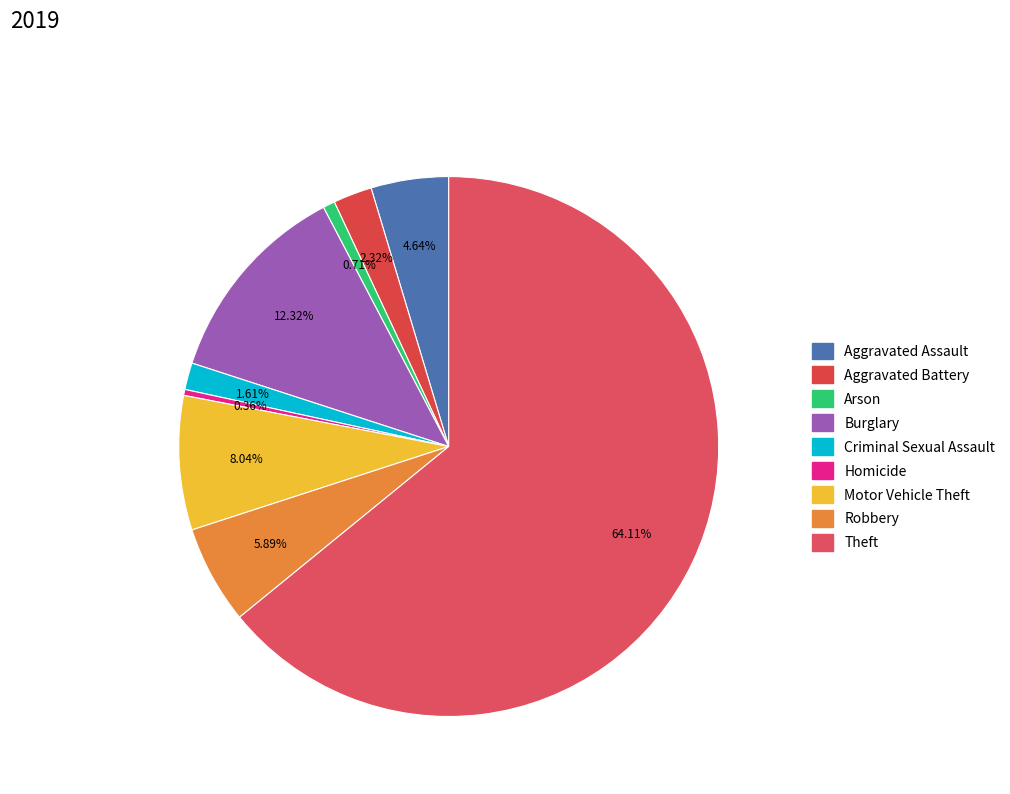

What is the smallest slice in the pie chart?

Homicide